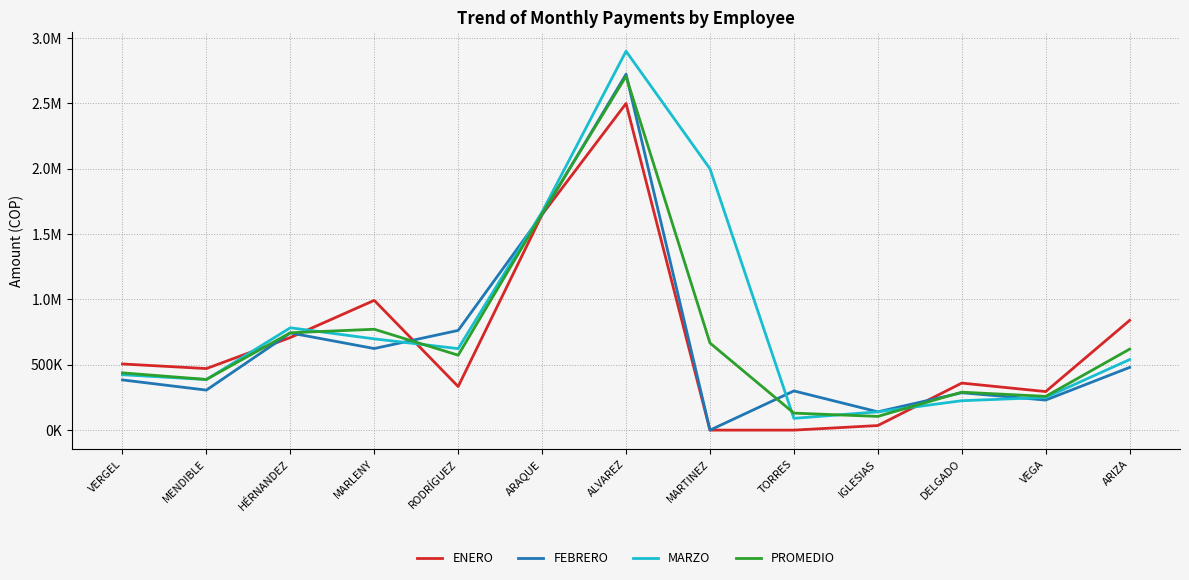

In ENERO, how many points are higher than both neighbors (excluding endpoints)?

3